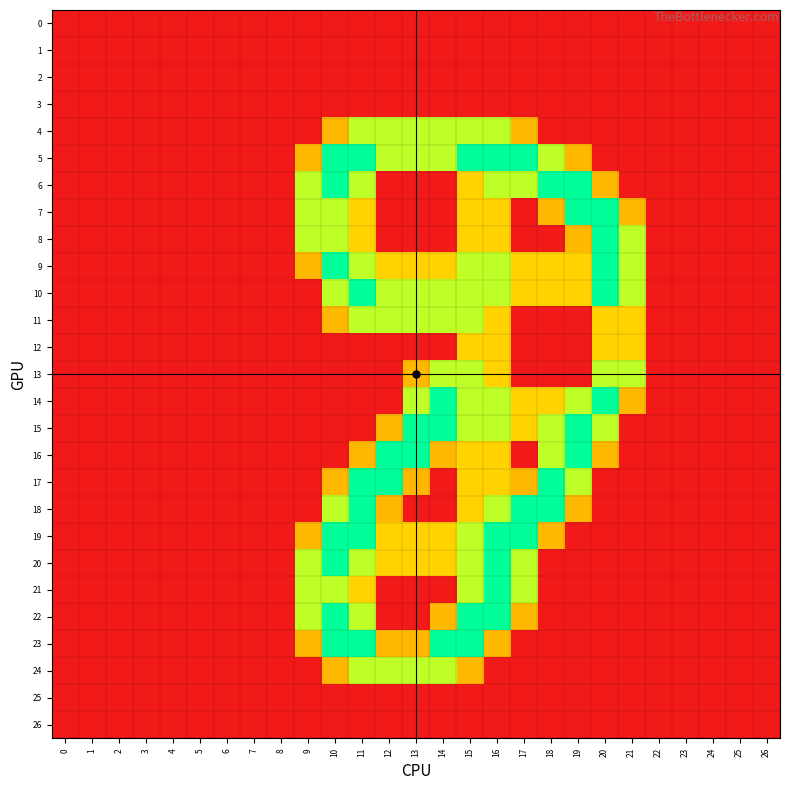

How many series are shown in this chart?

27